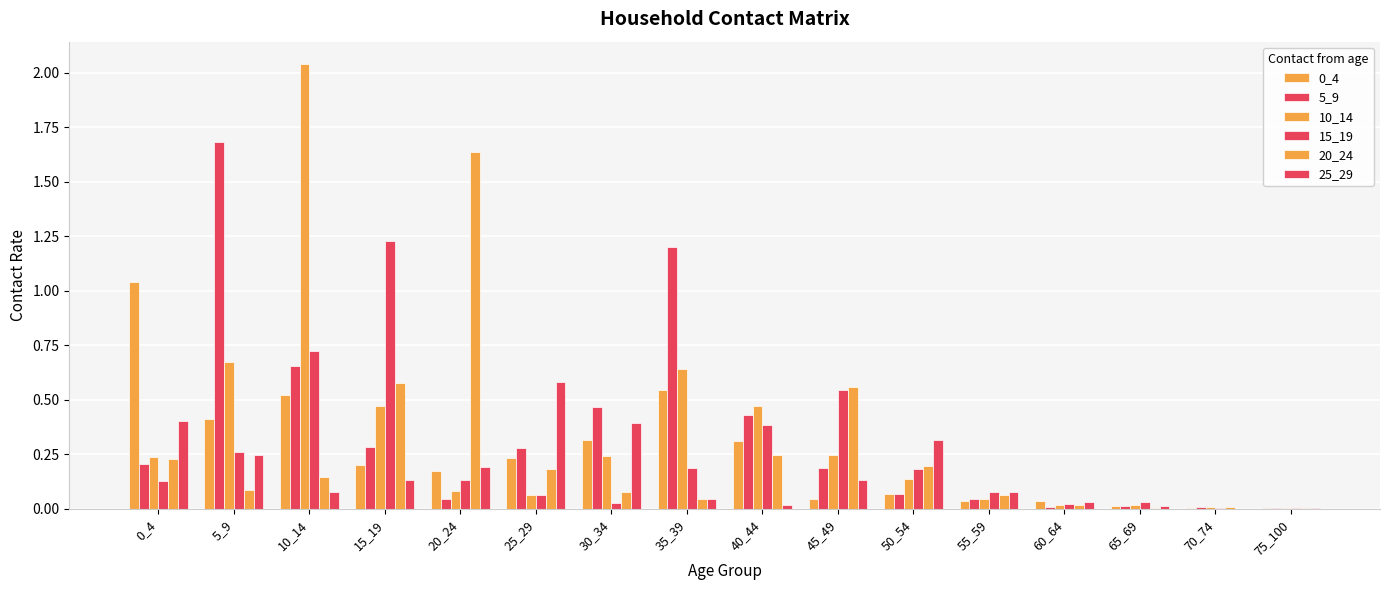

How many groups of bars are there?

16